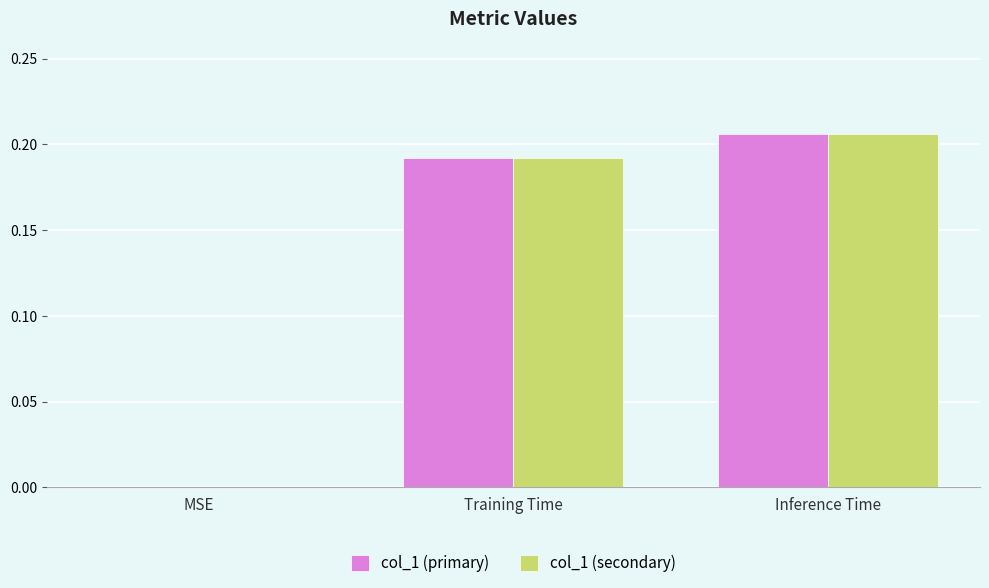

How many values in the col_1 (primary) series exceed 0?

2